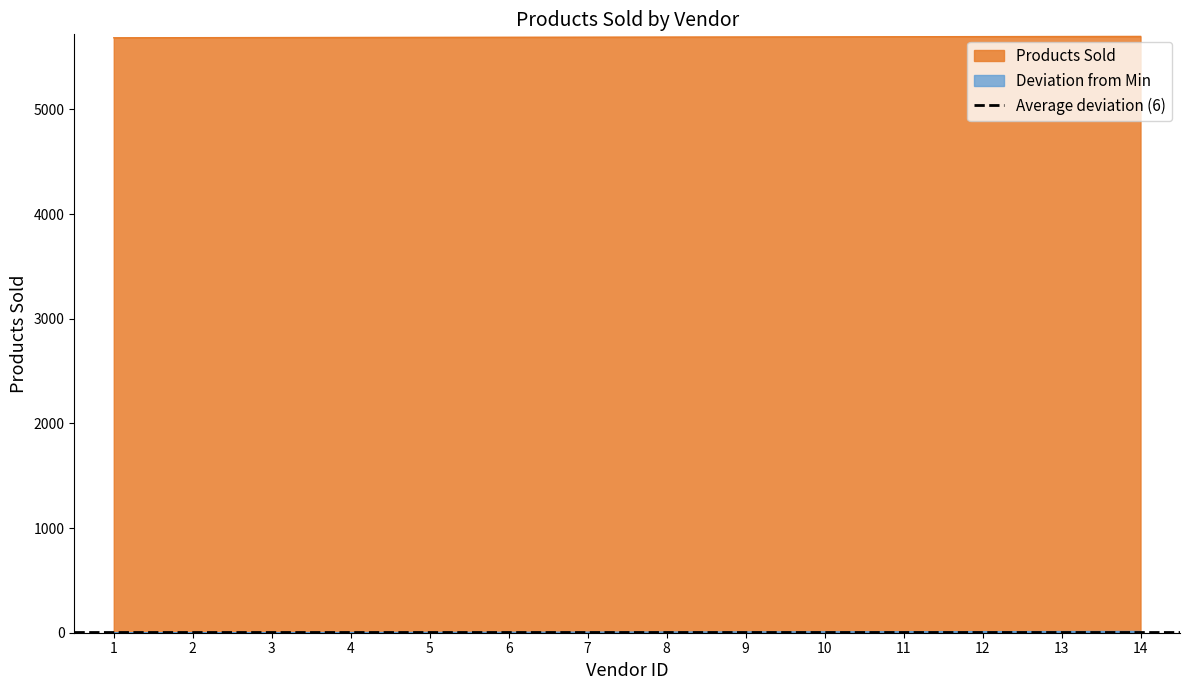

Is it true that the value at 3 is 3304?

False